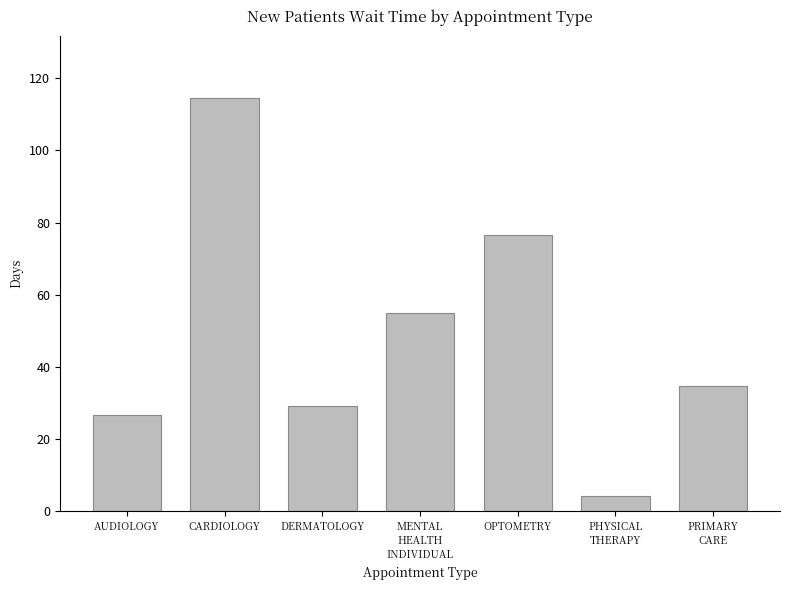

Does the chart contain stacked bars?

No